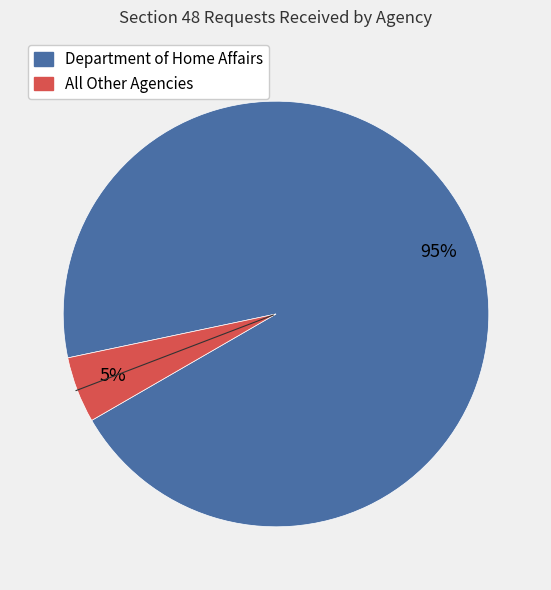

Is there a majority slice in this chart?

Yes